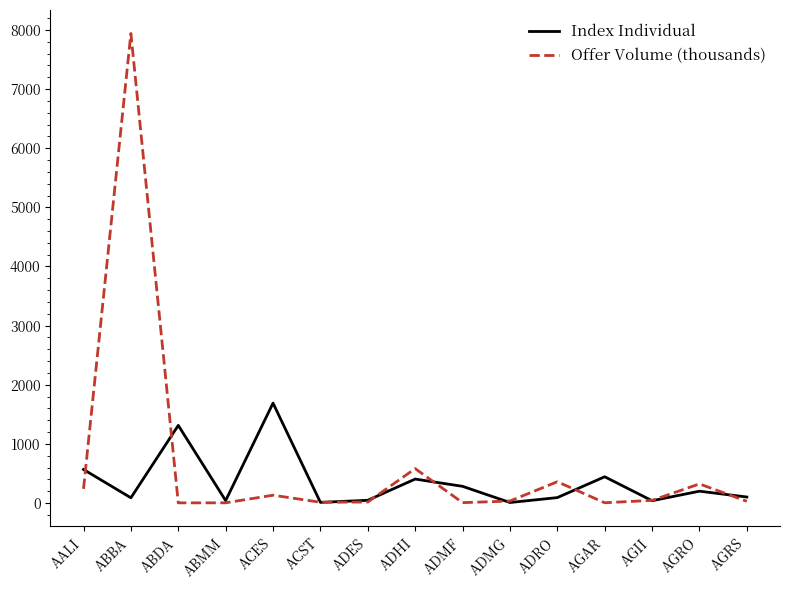

Where does the Offer Volume (thousands) series first go above 32?

AALI